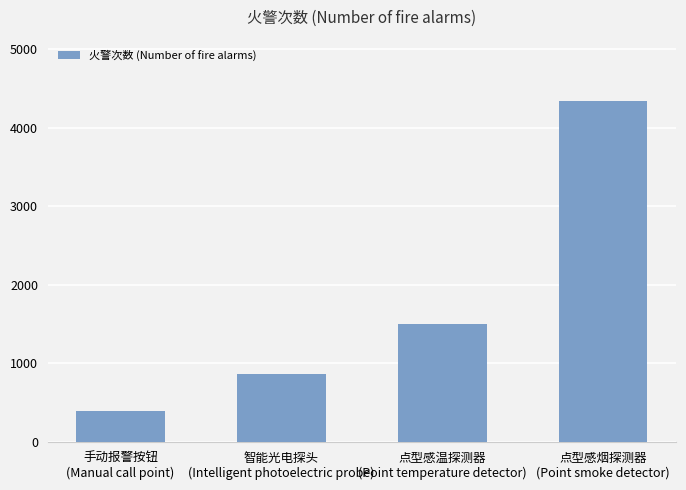

What is the label of the 2nd bar from the left?

智能光电探头
(Intelligent photoelectric probe)